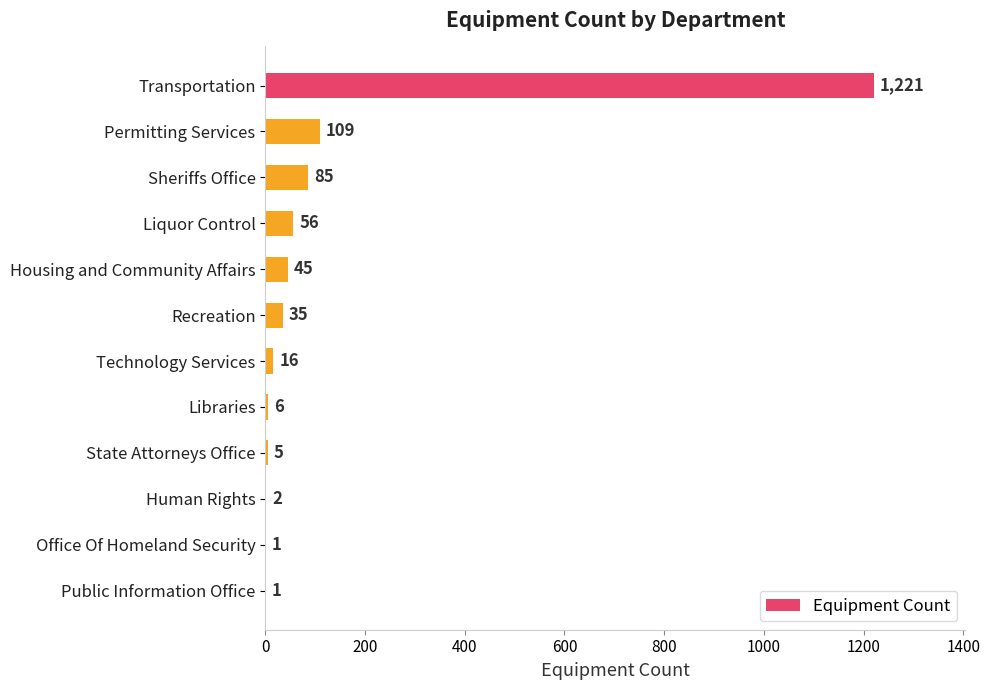

What is the sum of all values?

1582